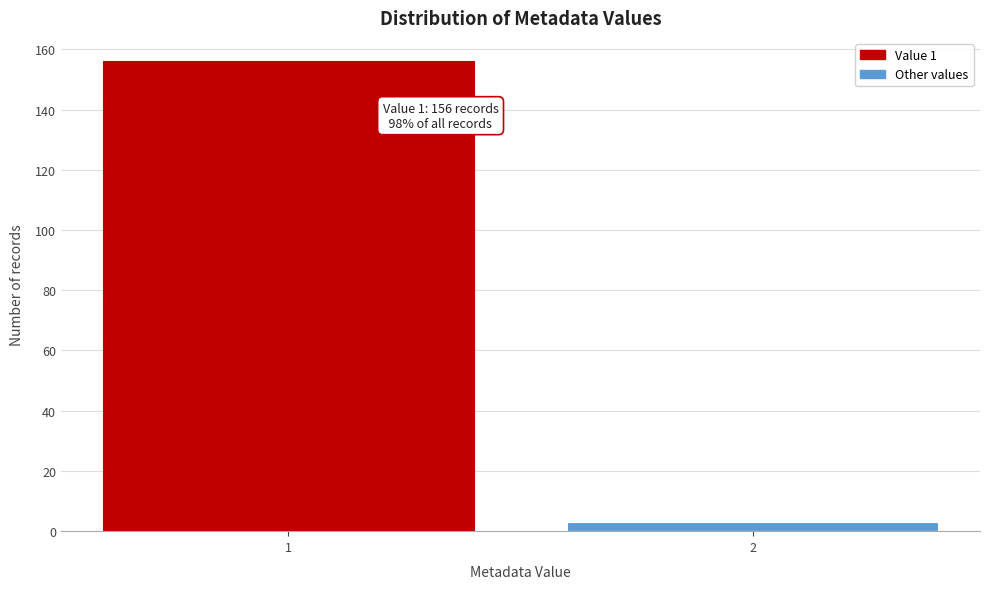

Reading left to right, list all the values displayed in this chart.

156	3